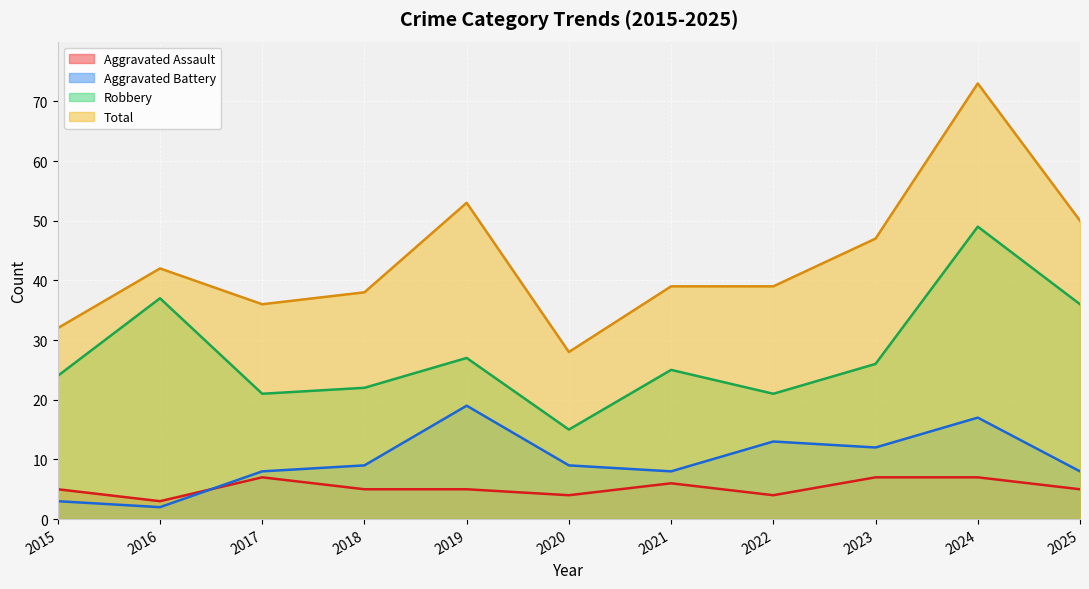

What is the lowest value of the Total series?

28